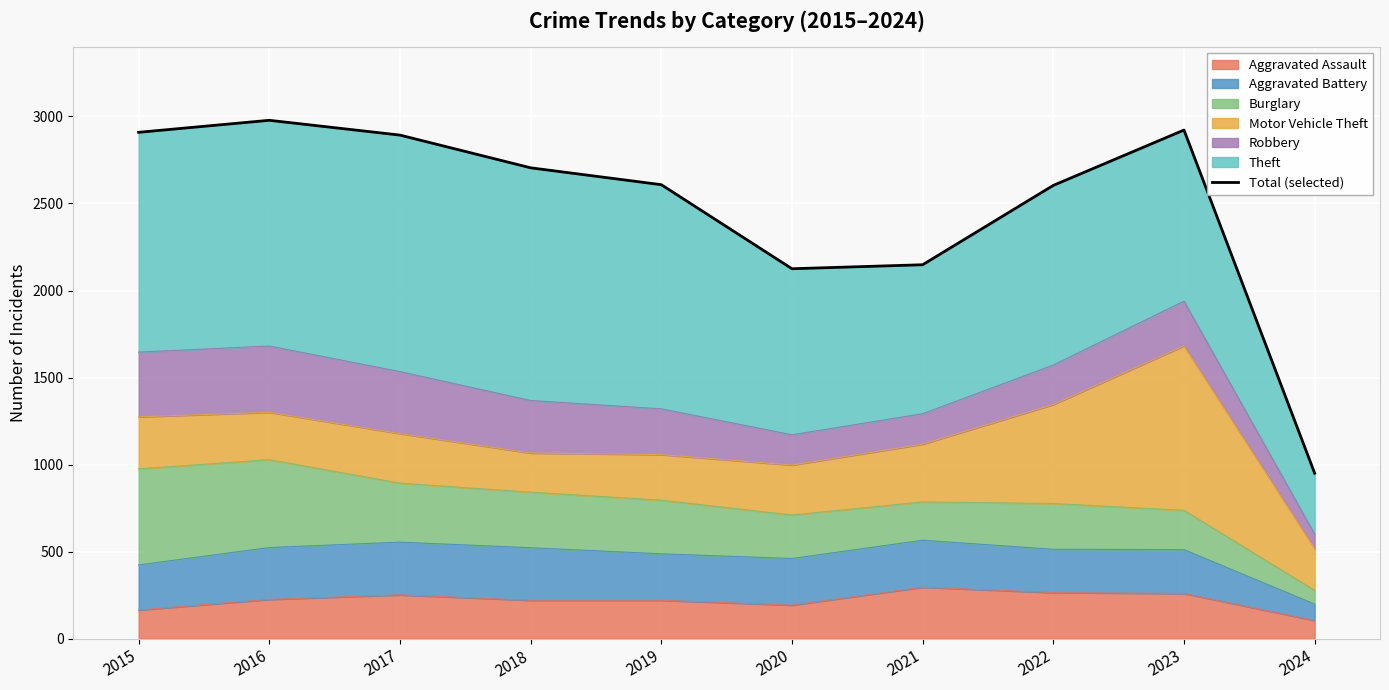

Reading left to right, what are all the values shown in this chart?

2015=2909	2016=2978	2017=2893	2018=2705	2019=2608	2020=2125	2021=2148	2022=2604	2023=2922	2024=950